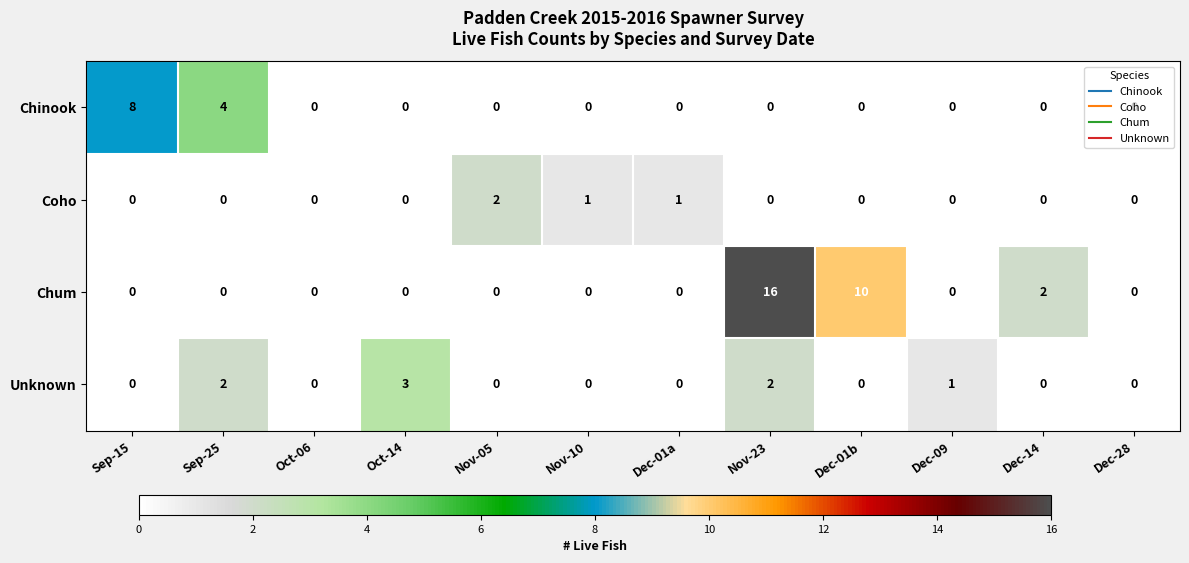

Rank the series by their maximum value, from highest to lowest.

Chum, Chinook, Unknown, Coho